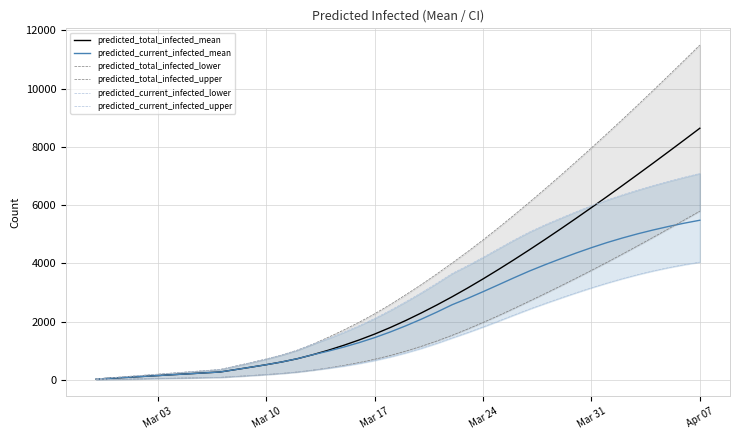

What is the highest value of the predicted_current_infected_mean series?

5483